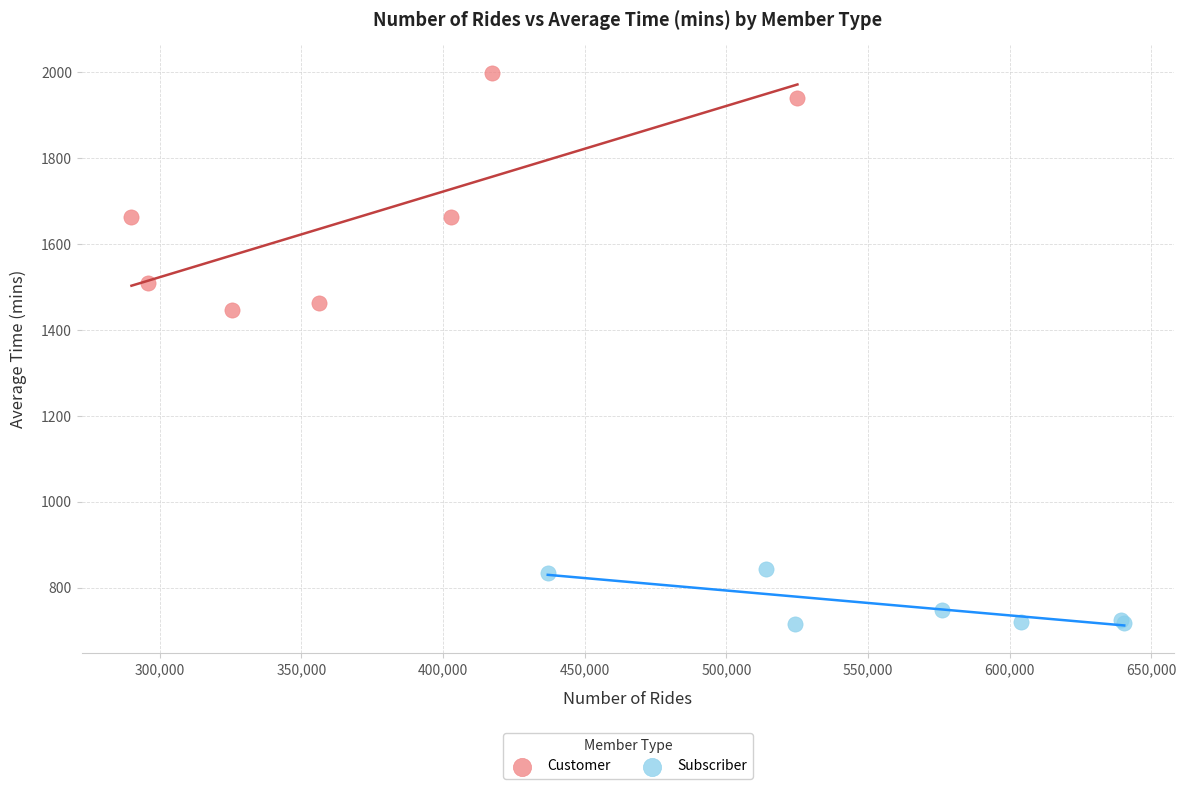

What are all the series names shown in the legend?

Customer, Subscriber